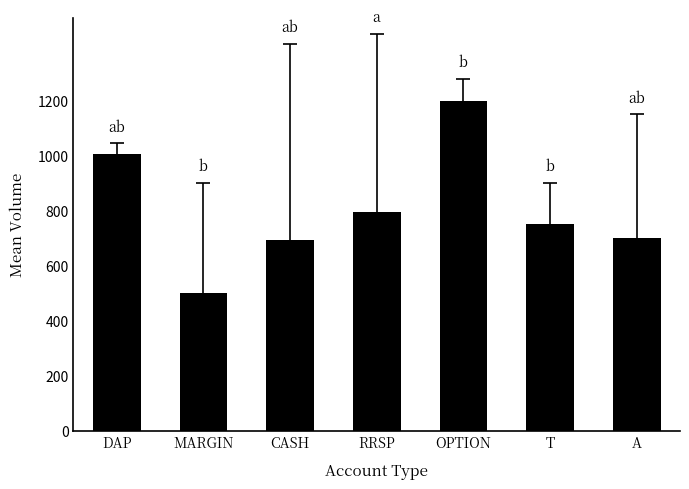

Where is the data nearest to the value 850?

RRSP